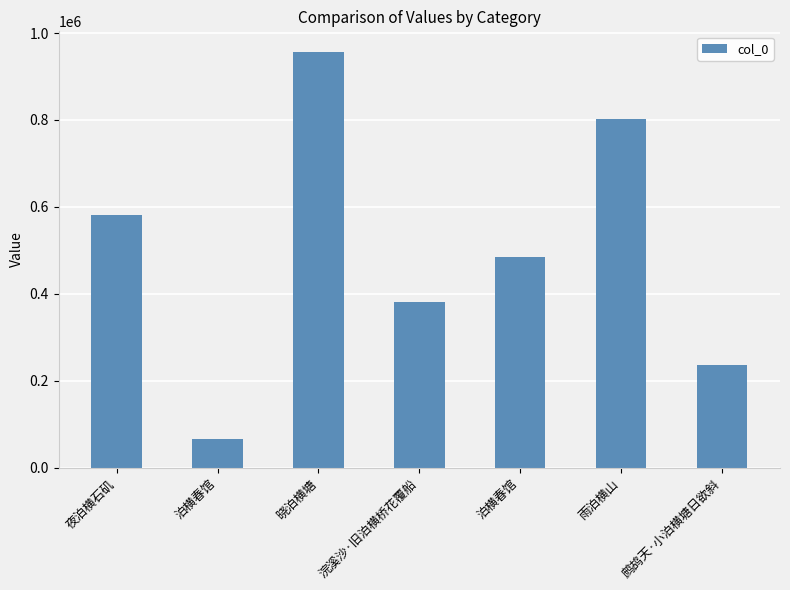

Does the chart contain any negative values?

No